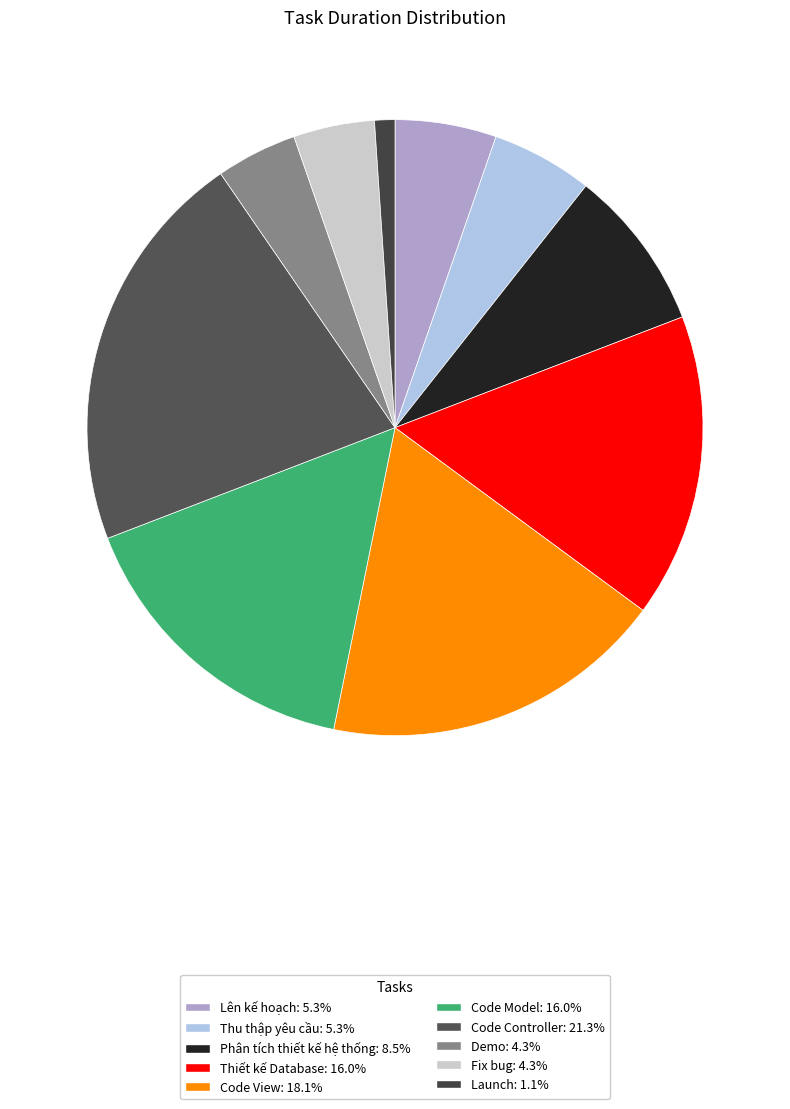

Is it true that Code Model is 25% of the pie?

False